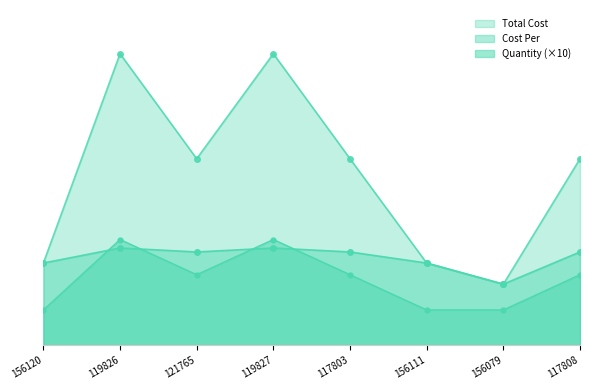

At which category is the sum across all series the highest?

119826